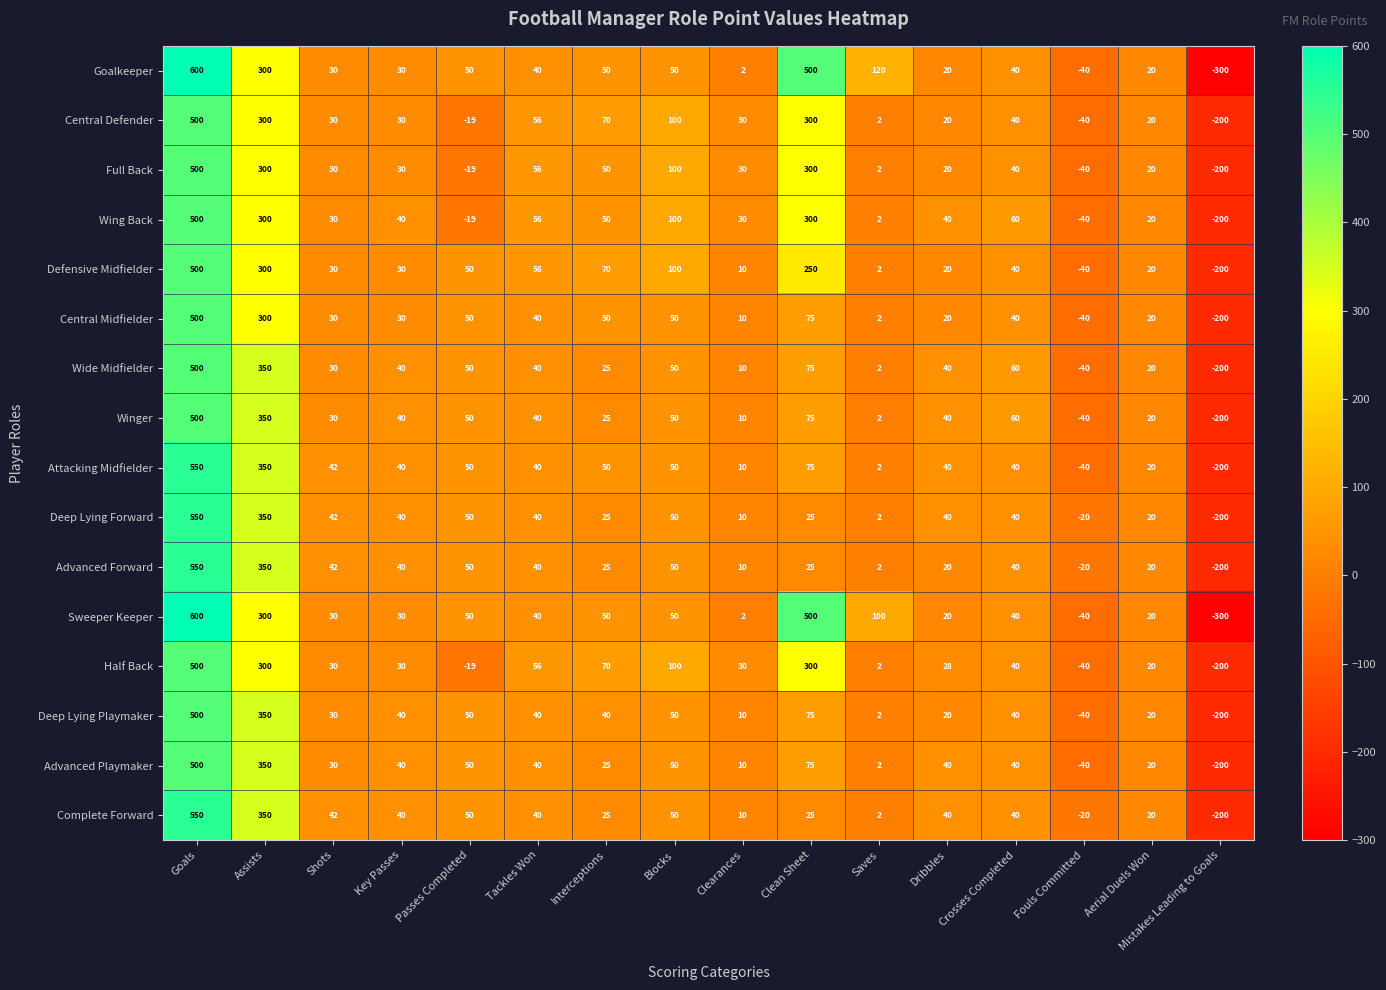

How many positive values does the Winger series have?

14